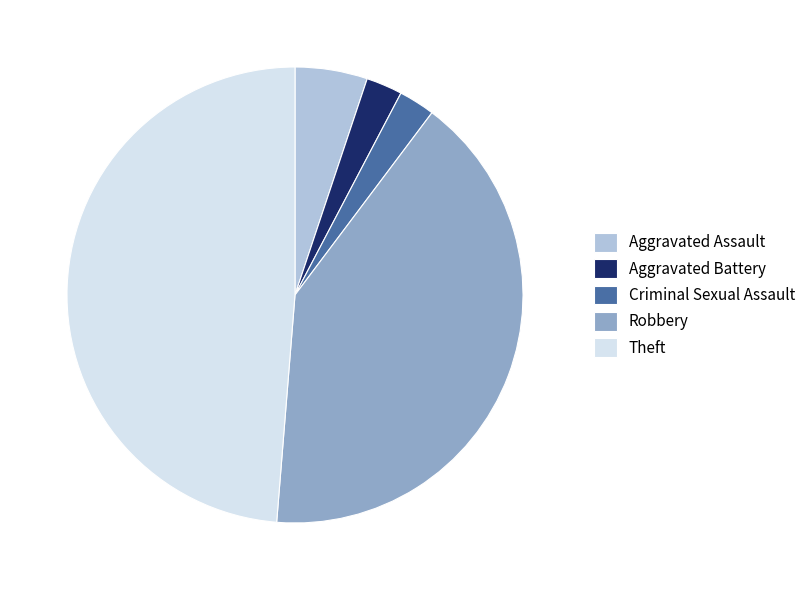

Which slice is the largest?

Theft